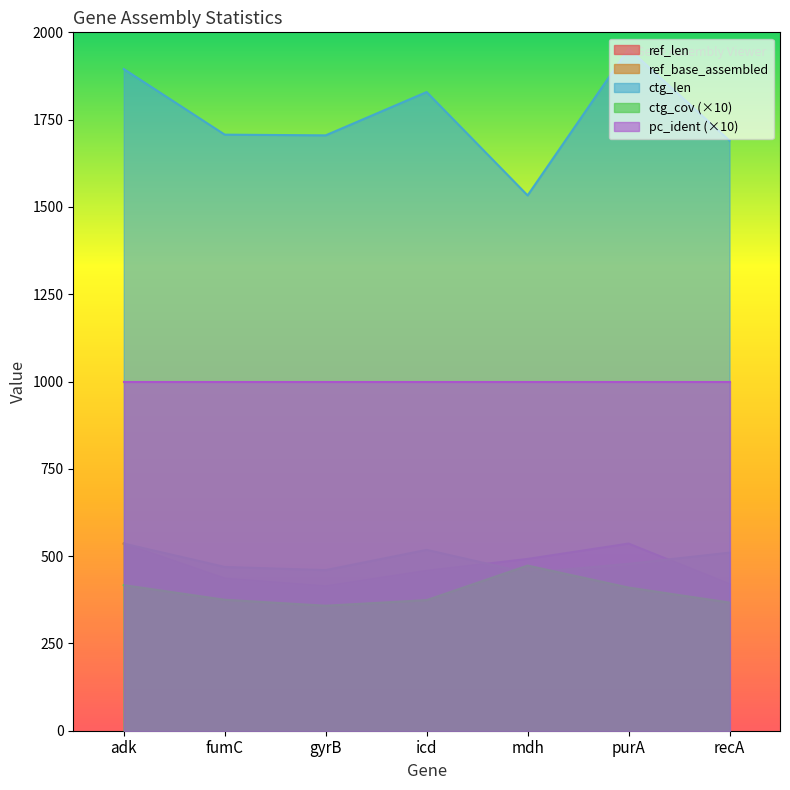

At purA, list the series in order from largest to smallest.

ctg_len, pc_ident (×10), ref_len, ref_base_assembled, ctg_cov (×10)